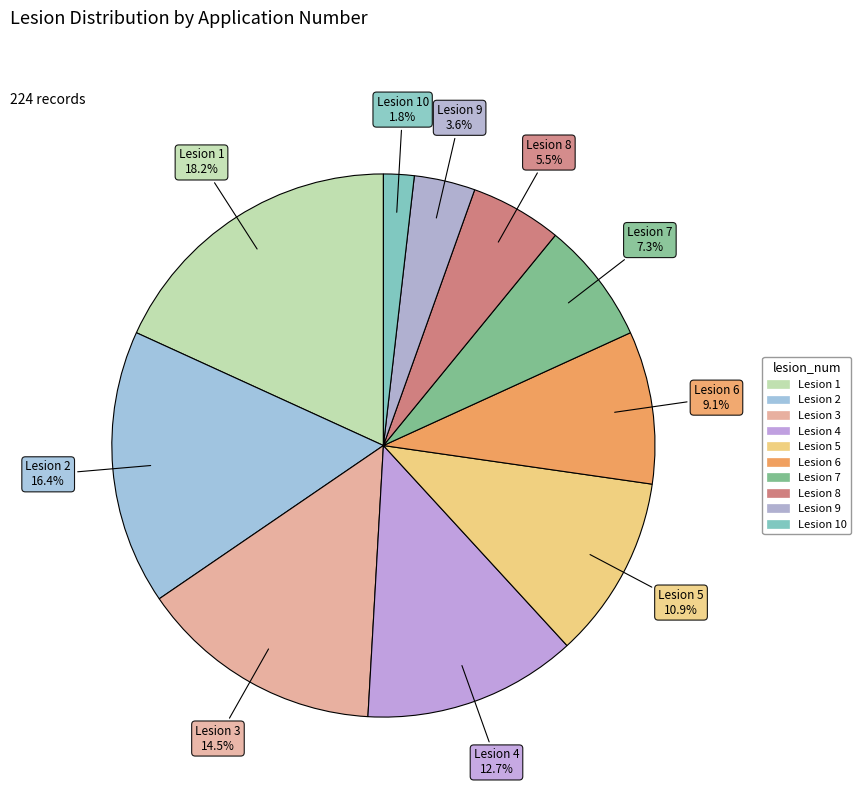

Count the number of slices in the pie.

10